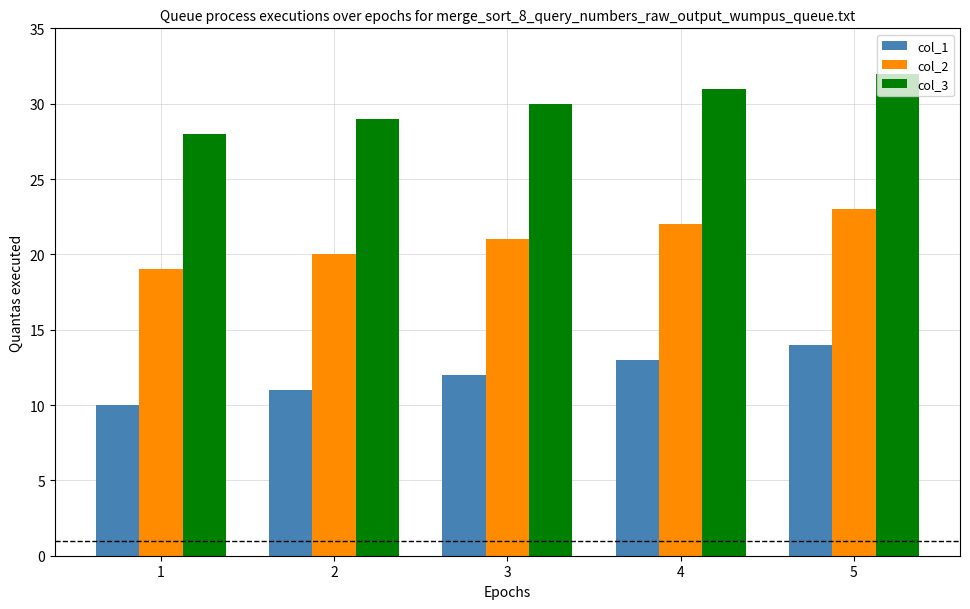

At which category is the sum across all series the highest?

5